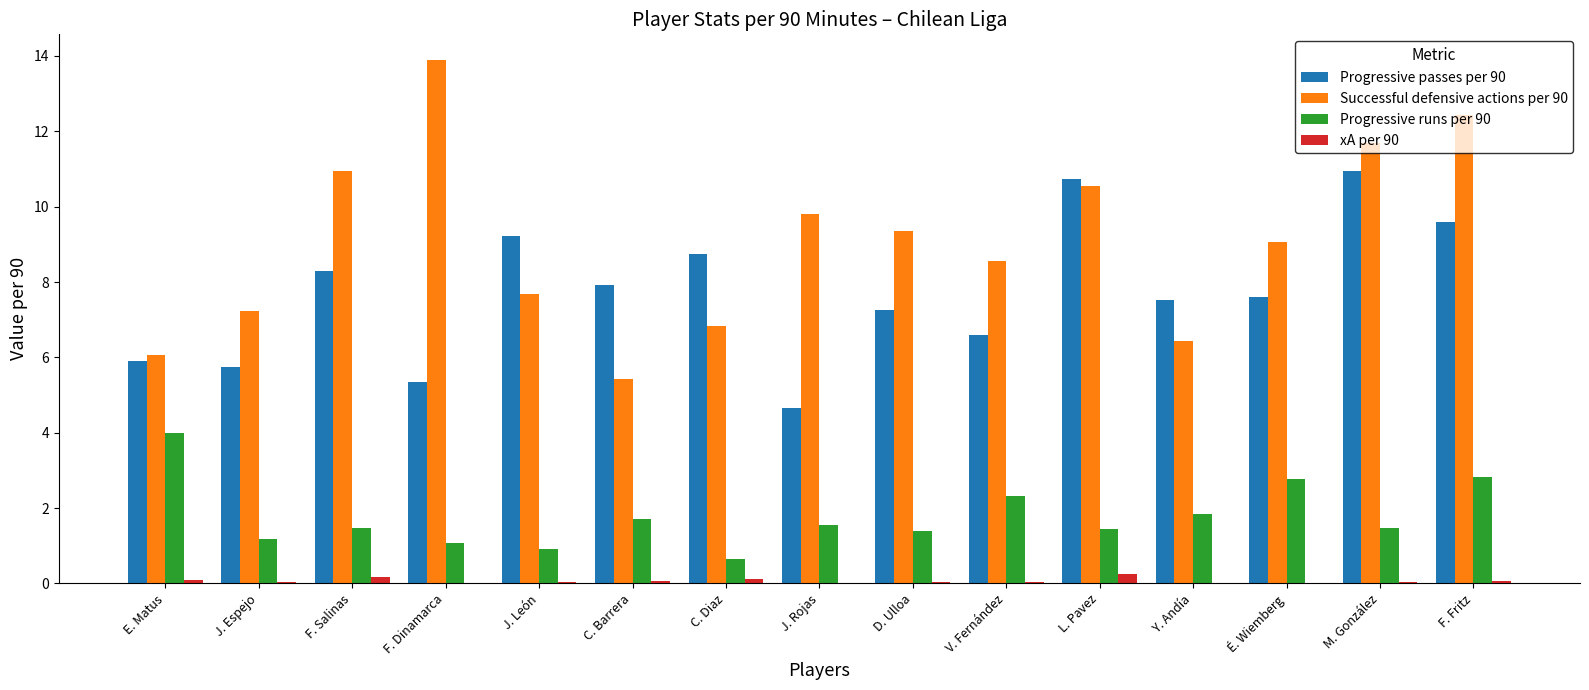

At which label does Progressive runs per 90 reach its peak?

E. Matus